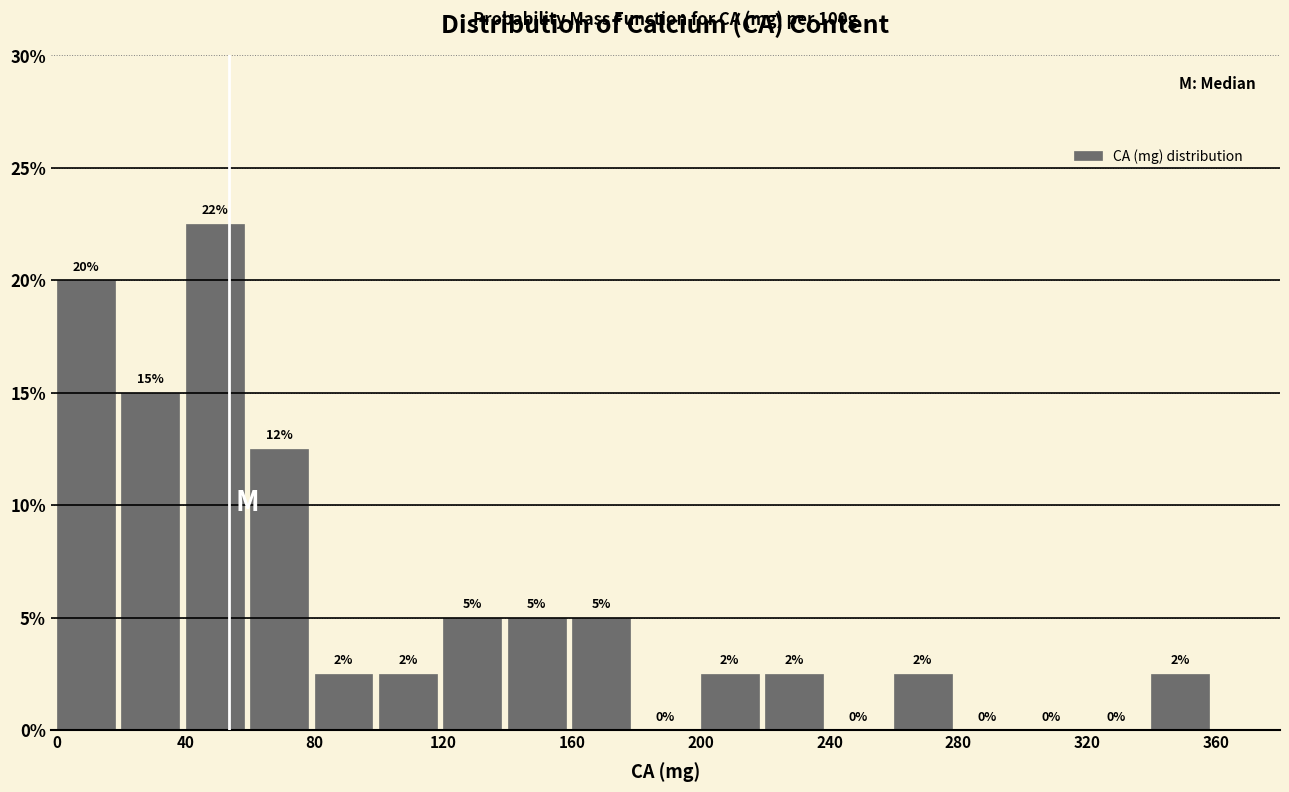

Over which range of the x-axis is the bar tallest?

40 to 60